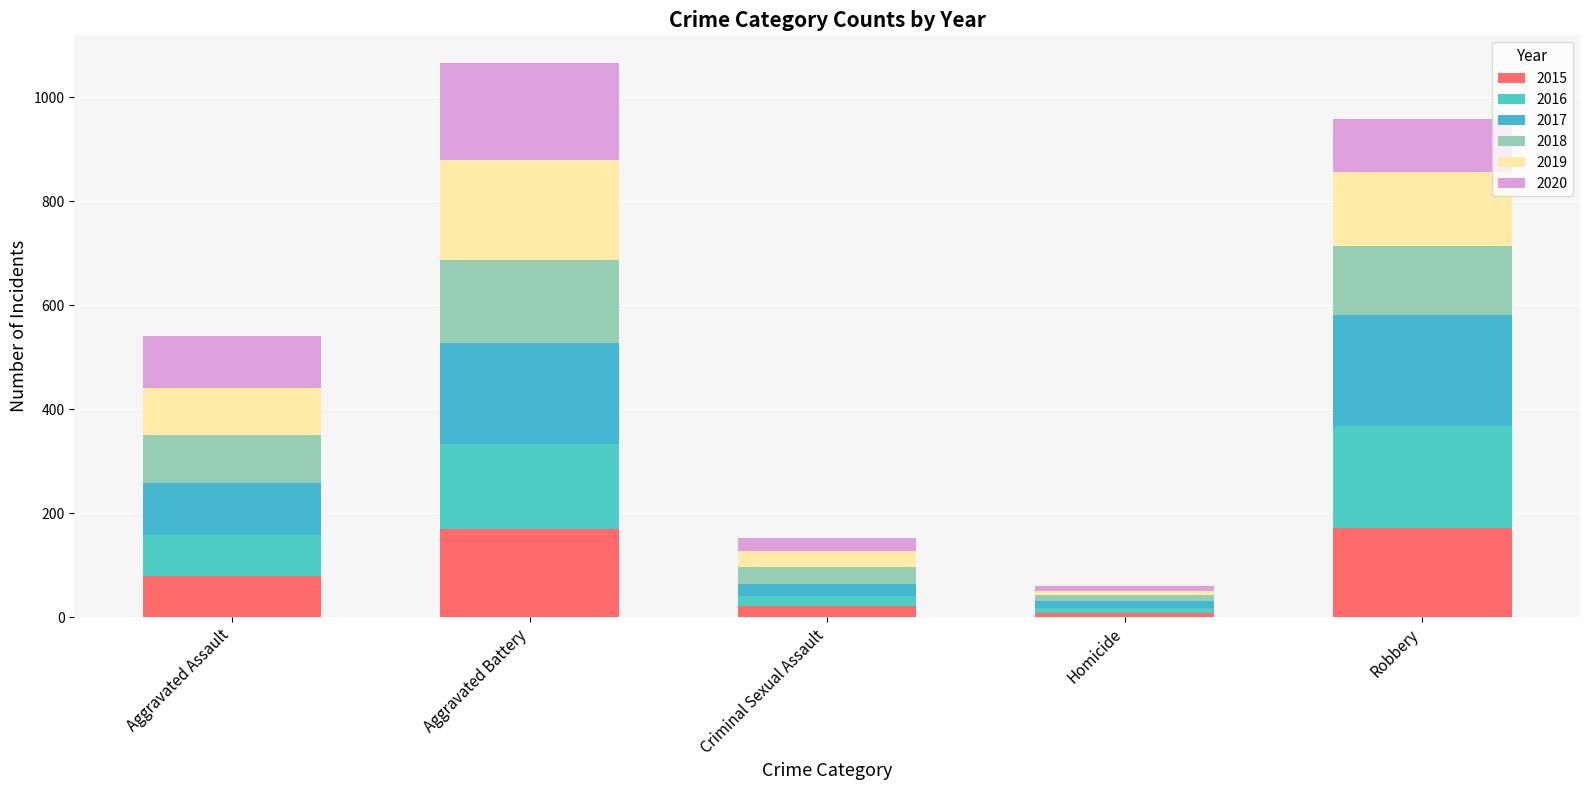

What is the label of the 4th bar from the left?

Homicide